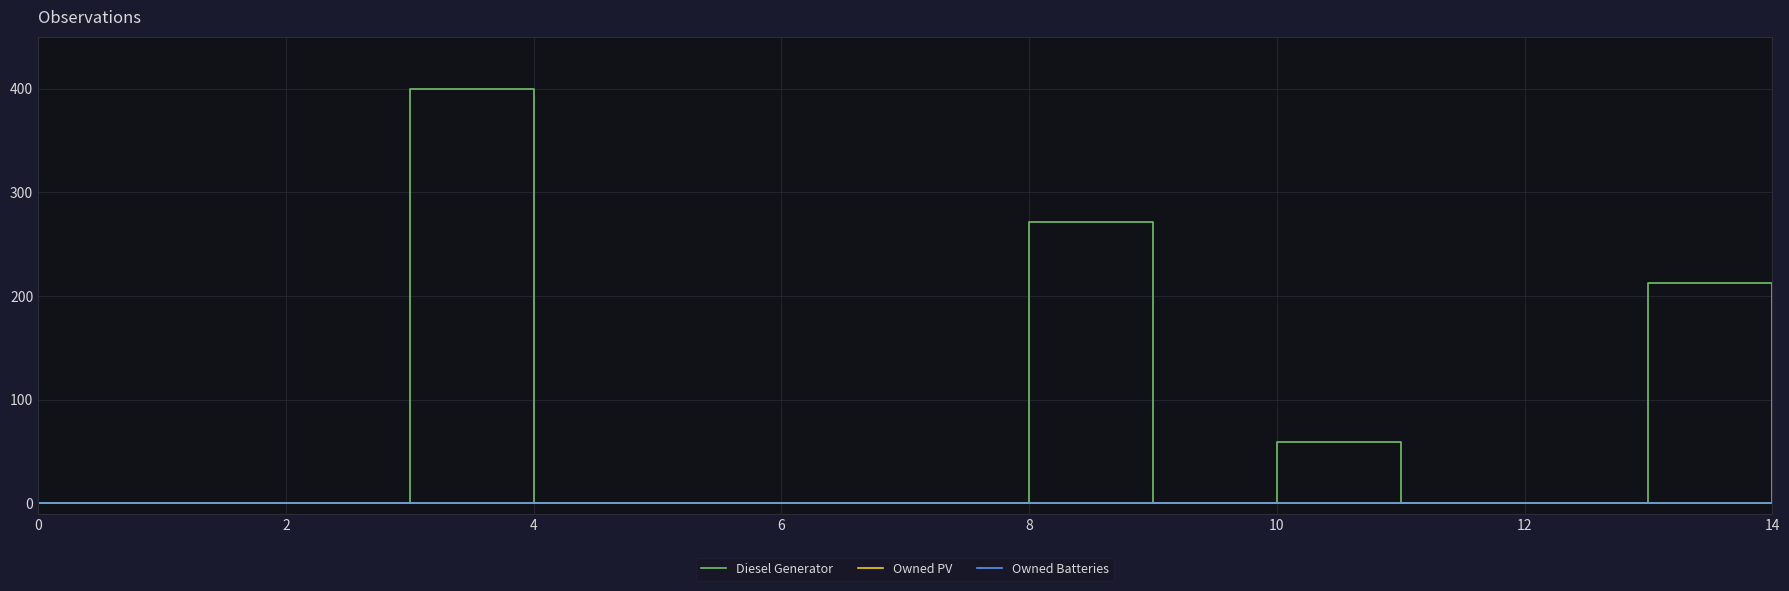

How many lines are shown in the chart?

3